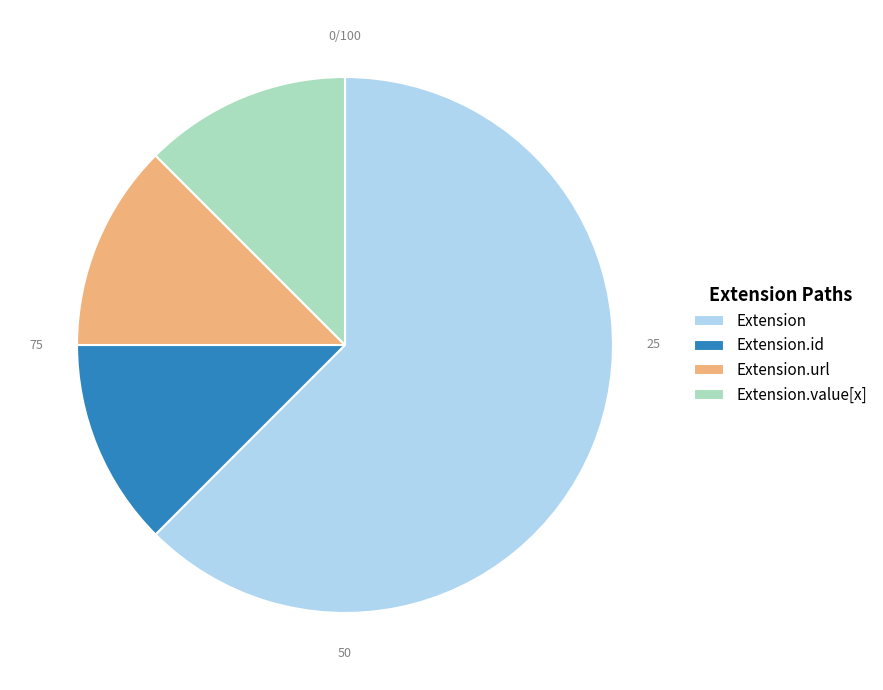

What is the ratio of the value at Extension.value[x] to the value at Extension.url?

1.0